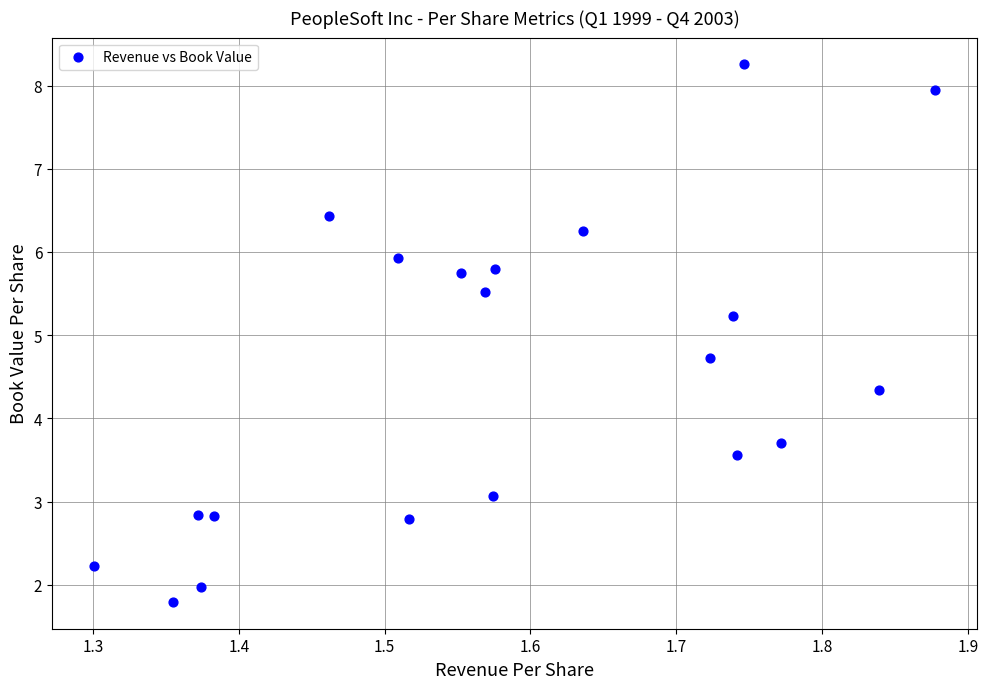

What is the range of Y values (max minus min)?

6.5